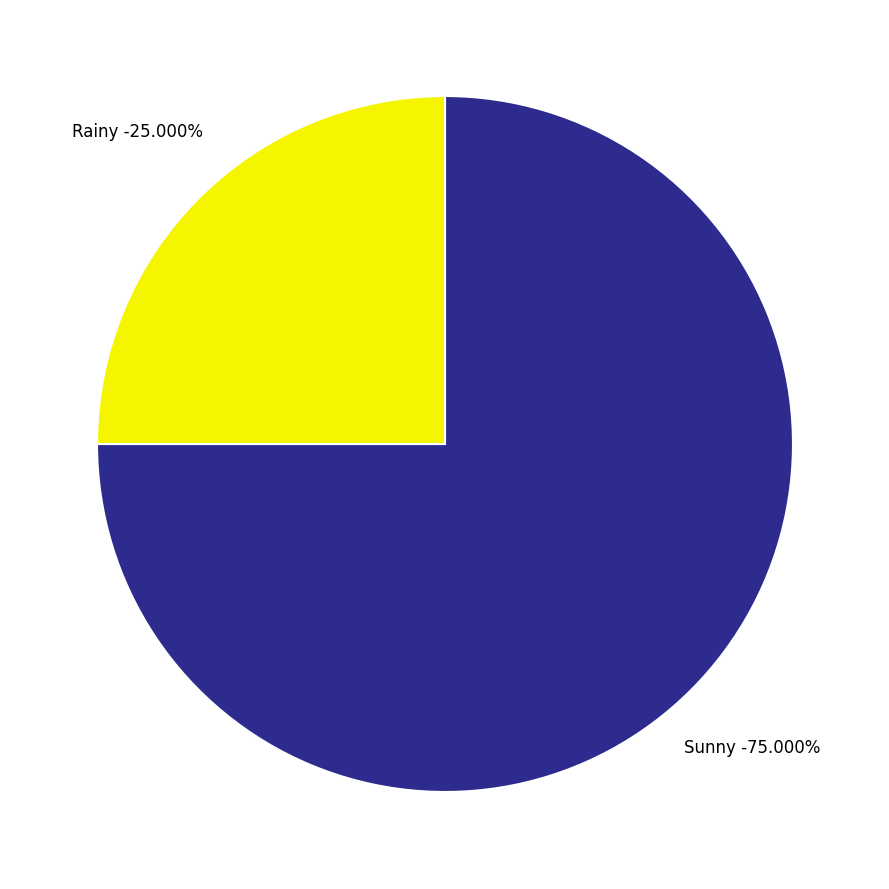

To the nearest percent, what is the difference between the Sunny and Rainy slice percentages?

50%